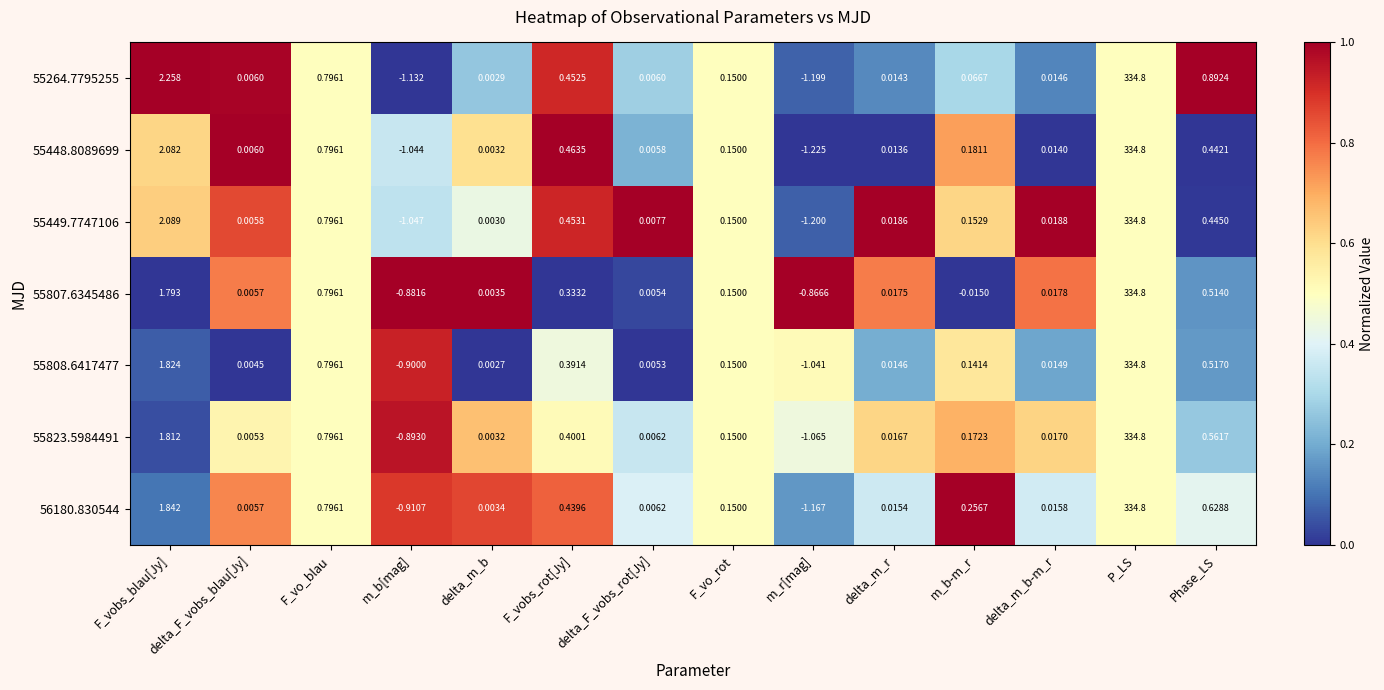

Is the value of 55807.6345486 at Phase_LS greater than the value of 55823.5984491 at m_b[mag]?

Yes